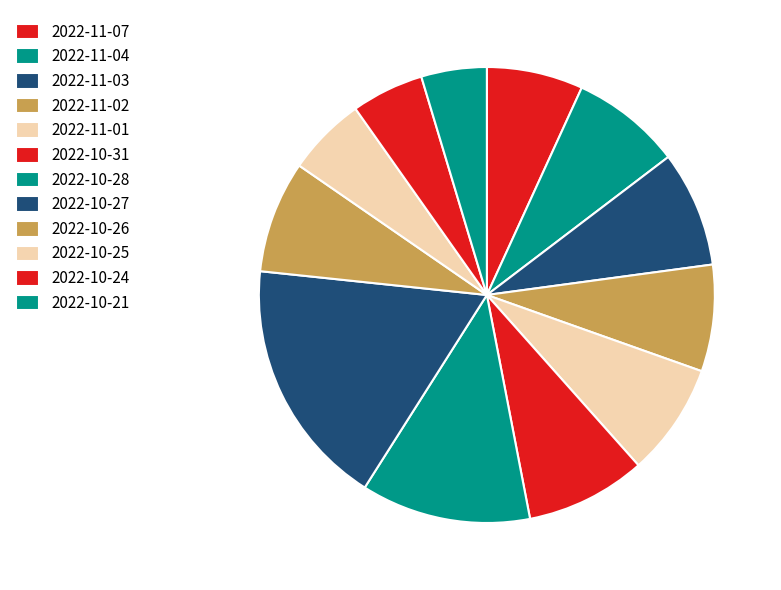

Is 2022-11-07 the majority of the pie?

No